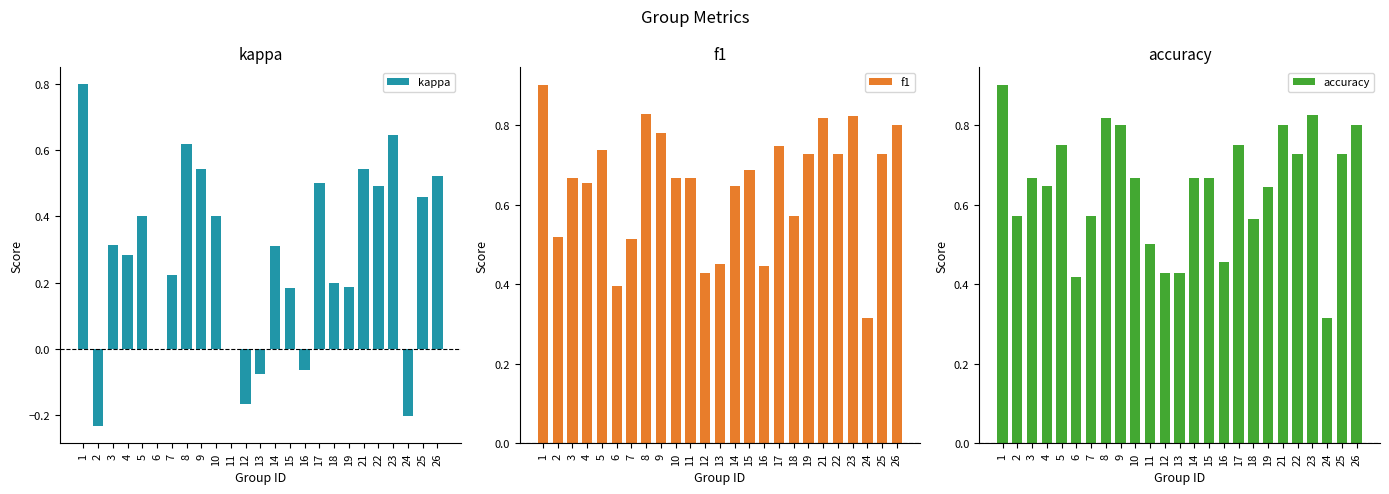

How many series are shown in this chart?

3